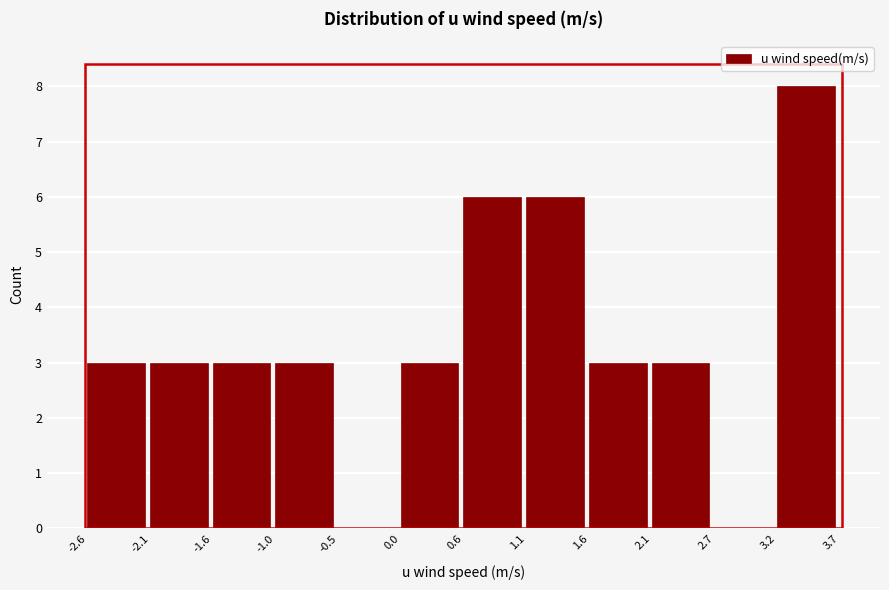

Reading left to right, list every bar in this chart as the range it spans on the x-axis followed by its height. Neither the bar edges nor the heights are printed on the chart, so give them approximately, as read against the axes.

-2.6 to -2.1: 3
-2.1 to -1.6: 3
-1.6 to -1.0: 3
-1.0 to -0.5: 3
-0.5 to 0.0: 0
0.0 to 0.5: 3
0.5 to 1.1: 6
1.1 to 1.6: 6
1.6 to 2.1: 3
2.1 to 2.7: 3
2.7 to 3.2: 0
3.2 to 3.7: 8